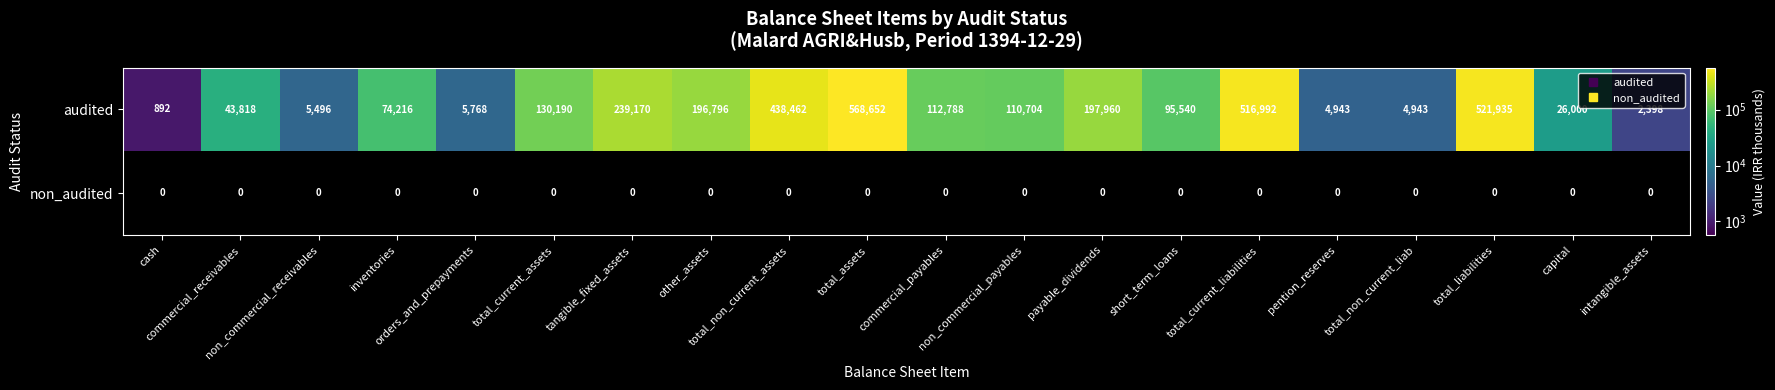

What is the difference between the maximum and minimum values in the audited series?

567760